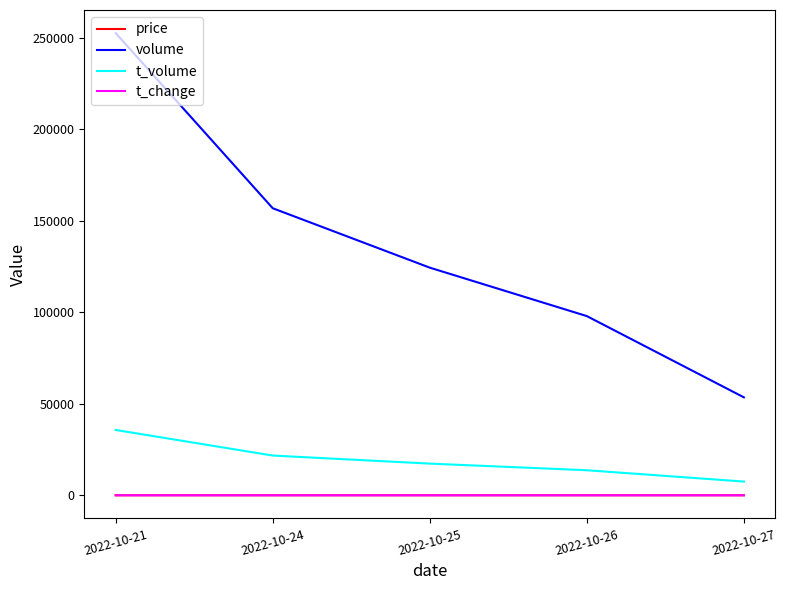

Which label corresponds to the largest value in the chart?

2022-10-21